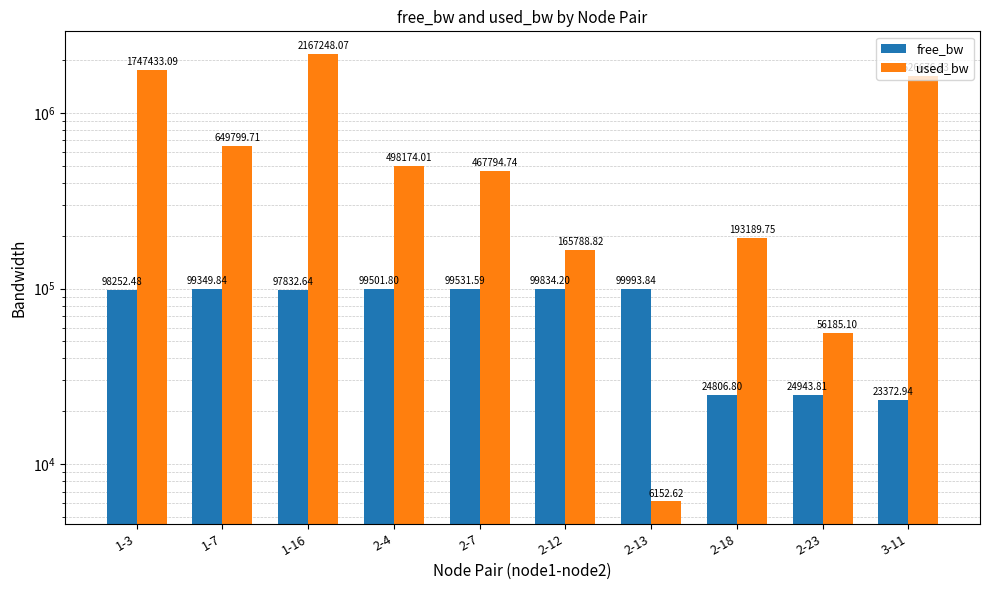

How many data points in used_bw are less than 498174?

5